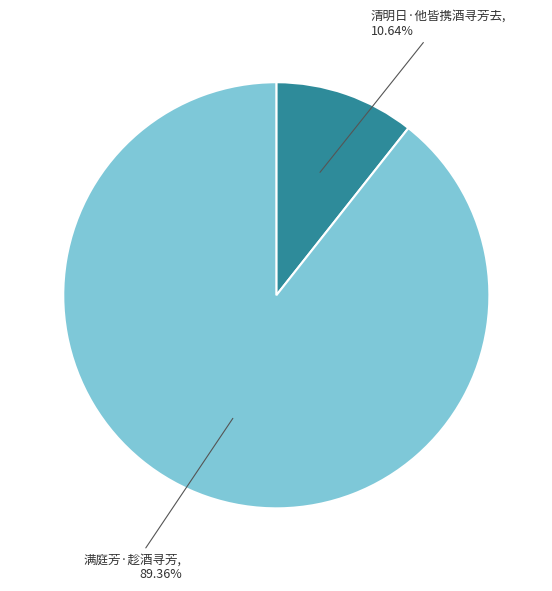

True or false: 满庭芳·趁酒寻芳 accounts for 95% of the total.

False